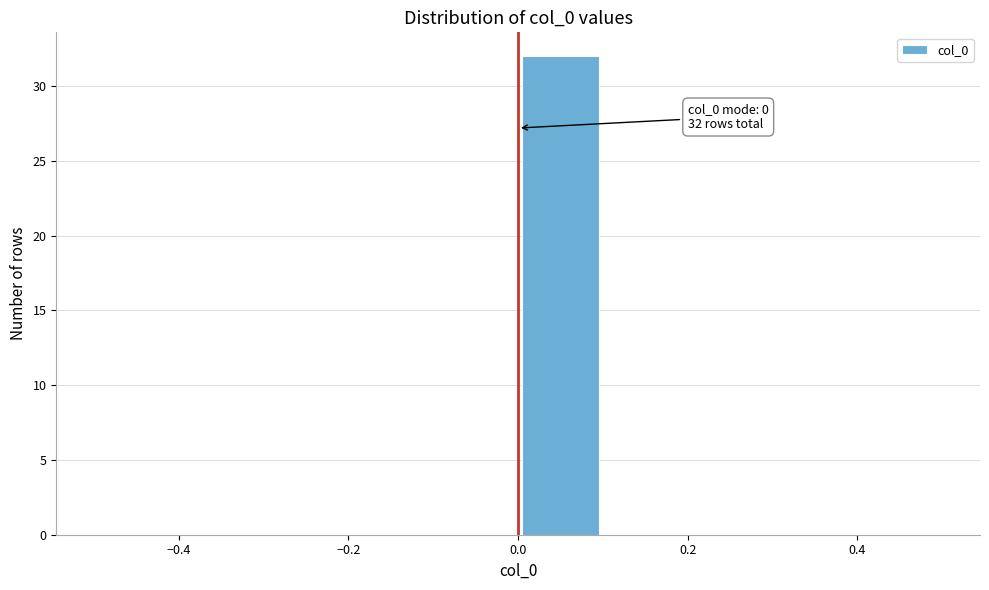

Over which range of the x-axis is the bar tallest?

0.0 to 0.1